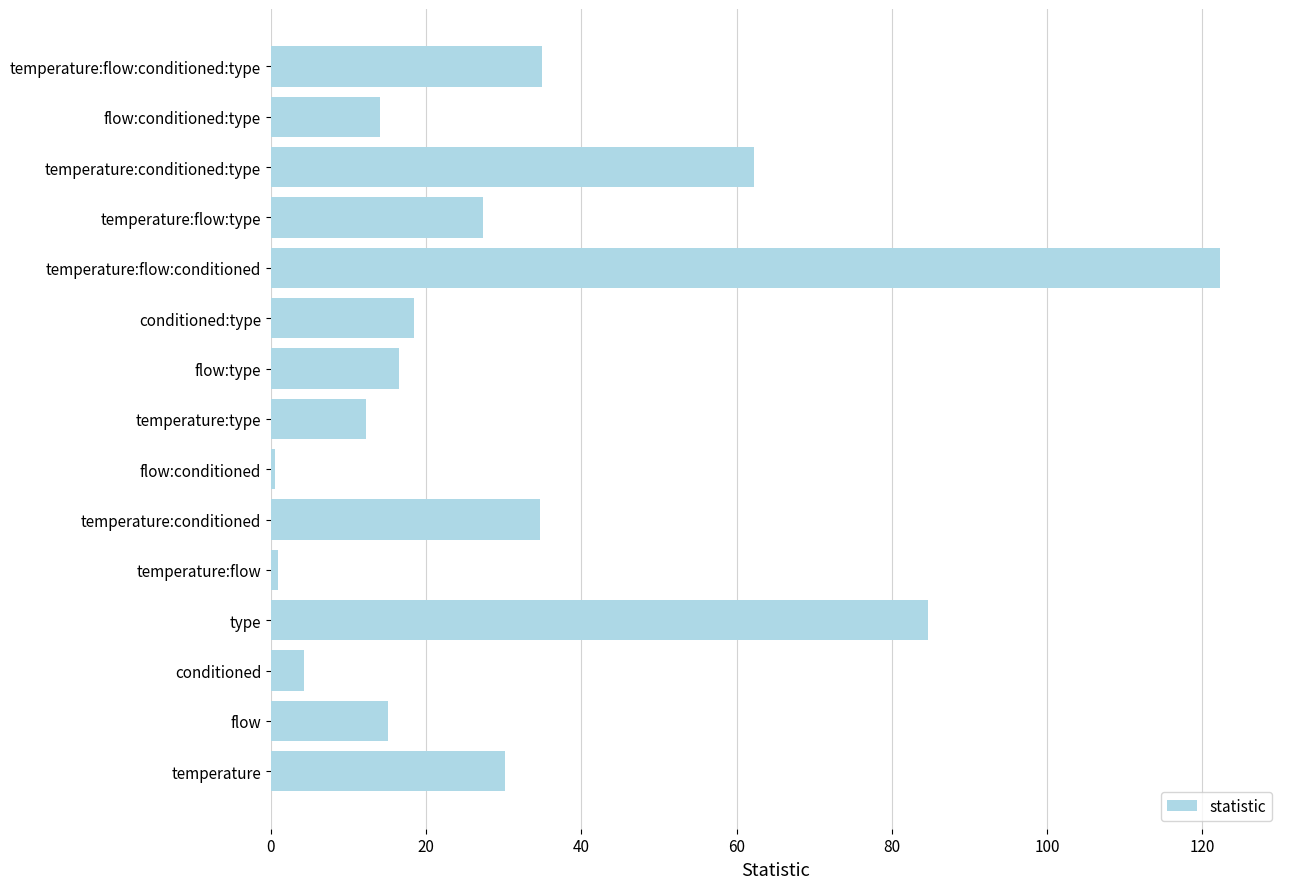

Are the bars horizontal?

Yes